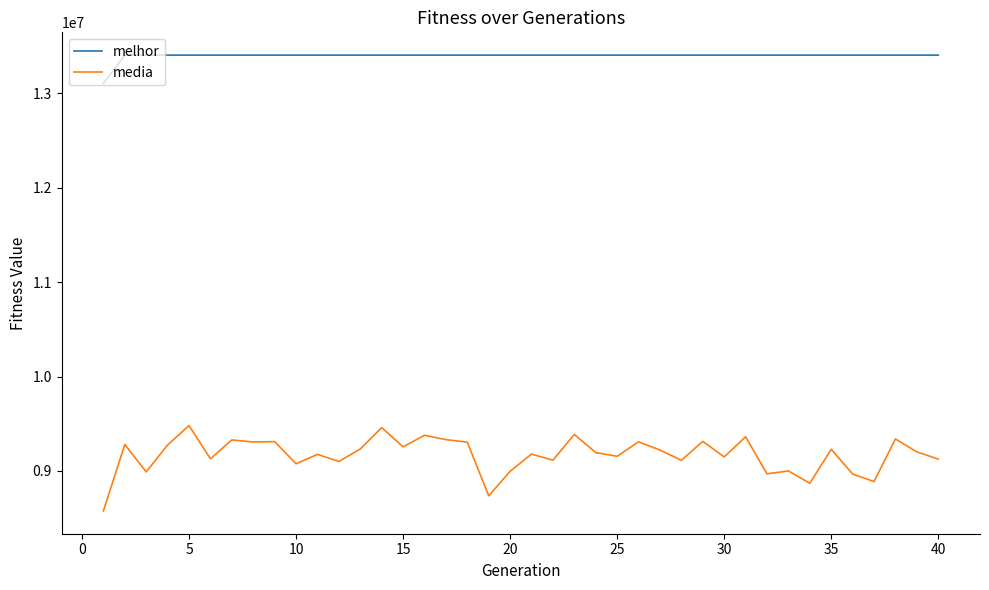

List the series in order of their overall mean, lowest first.

media, melhor